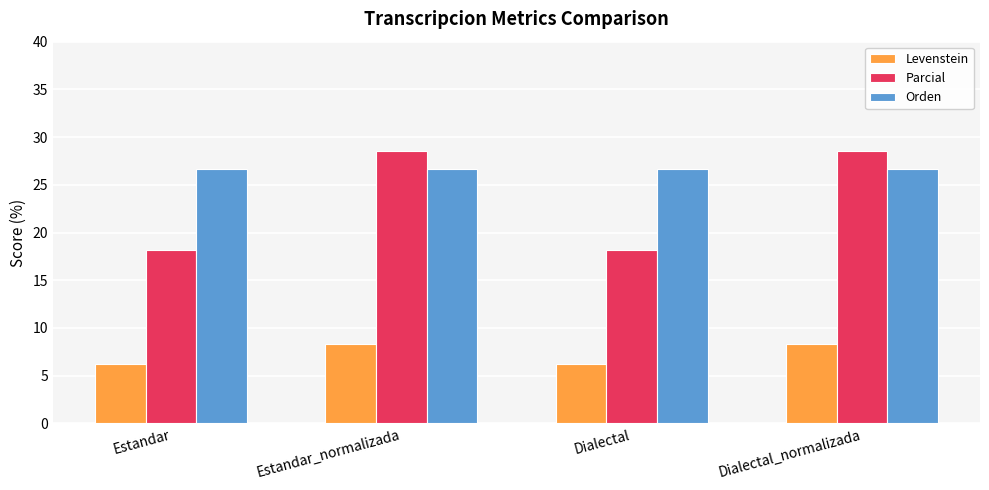

True or false: Levenstein has a value of 6.2 at Dialectal.

True